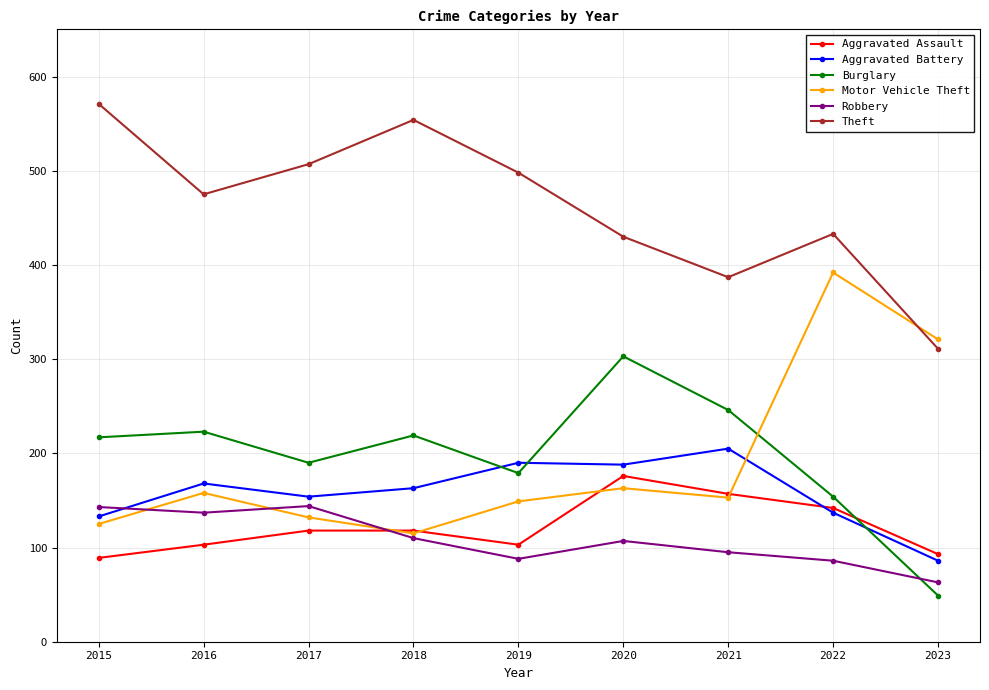

What is the value of the Aggravated Assault point at the 1st from the left?

89